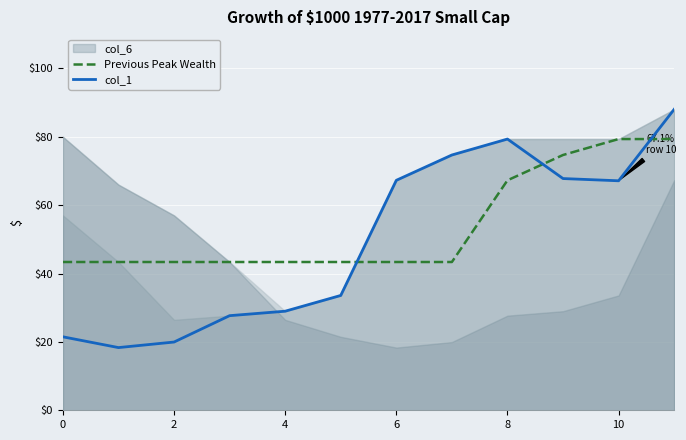

After their last crossing, which series has the higher values: col_1 or Previous Peak Wealth?

col_1